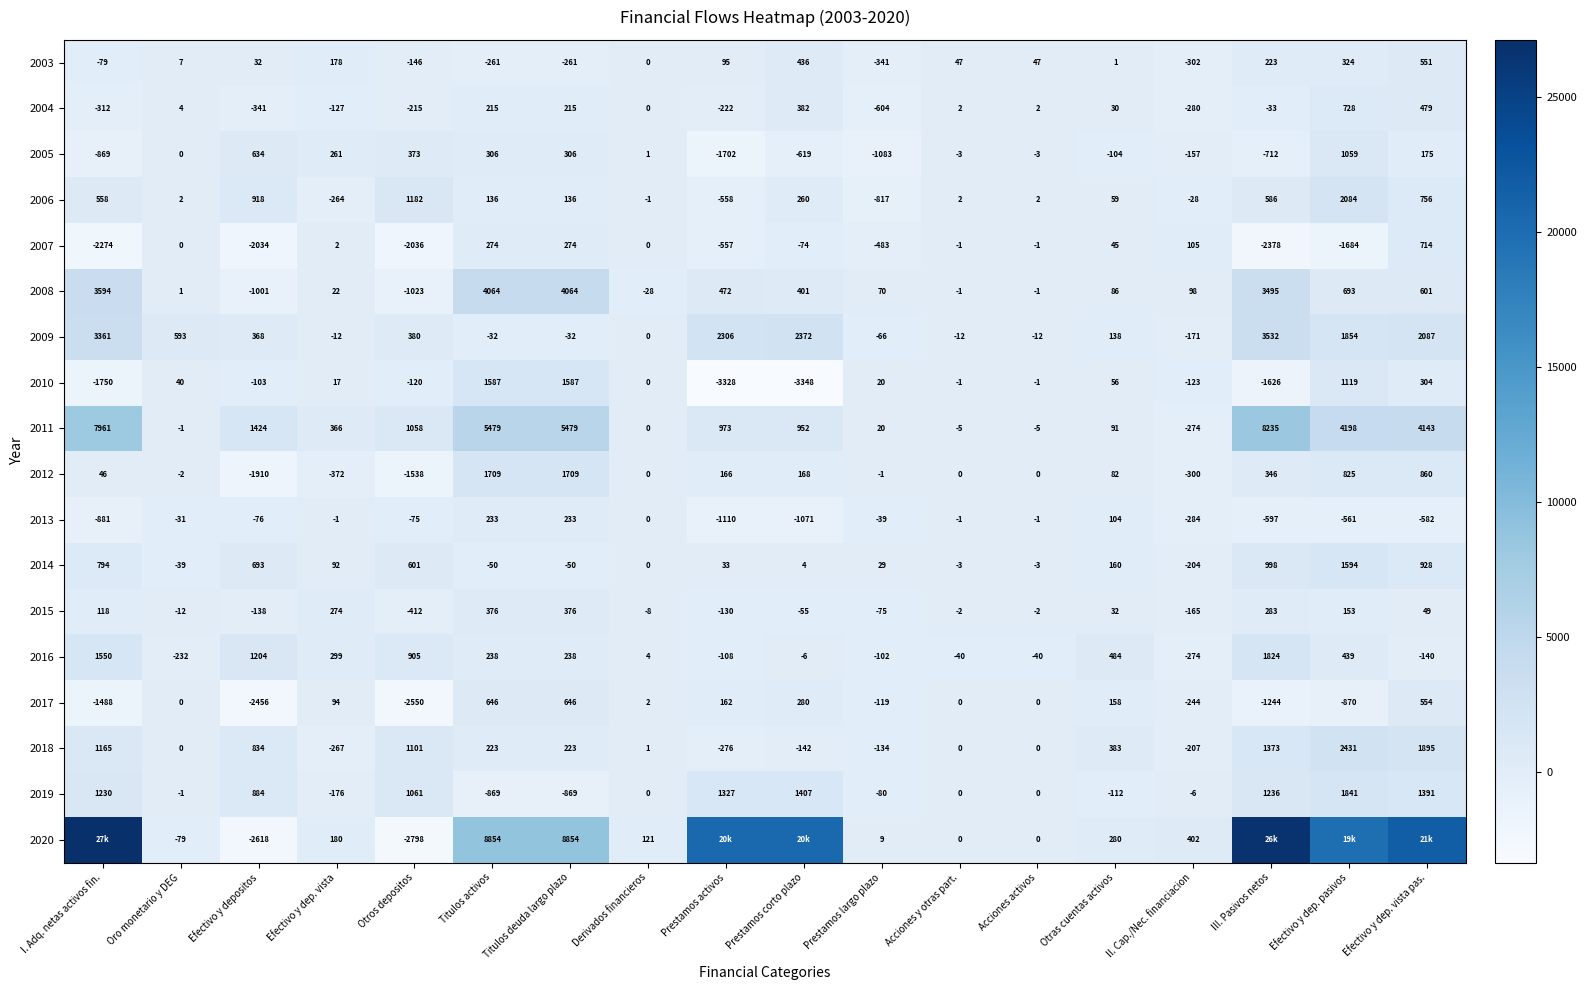

What is the difference between the highest and lowest values at Efectivo y depositos?

4042